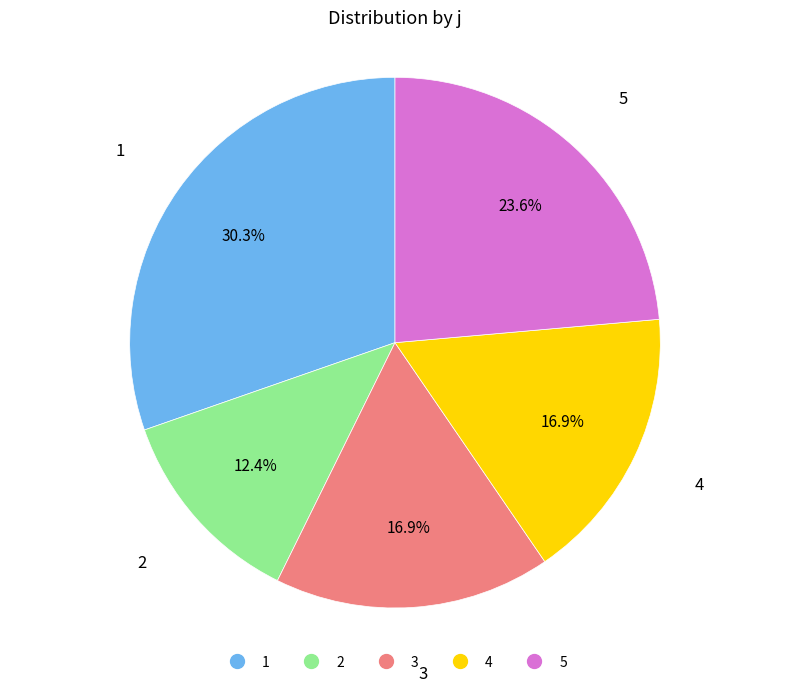

True or false: 4 accounts for 24% of the total.

False